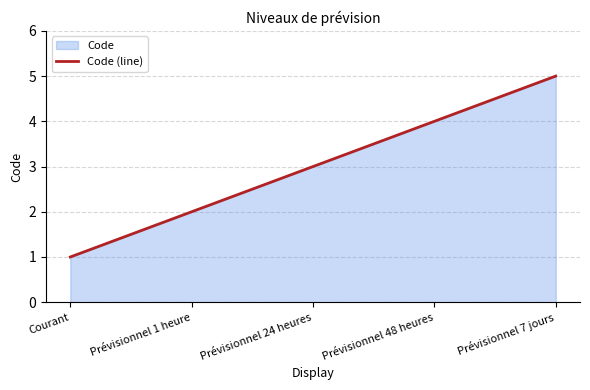

The value at Prévisionnel 1 heure is 2. True or false?

True